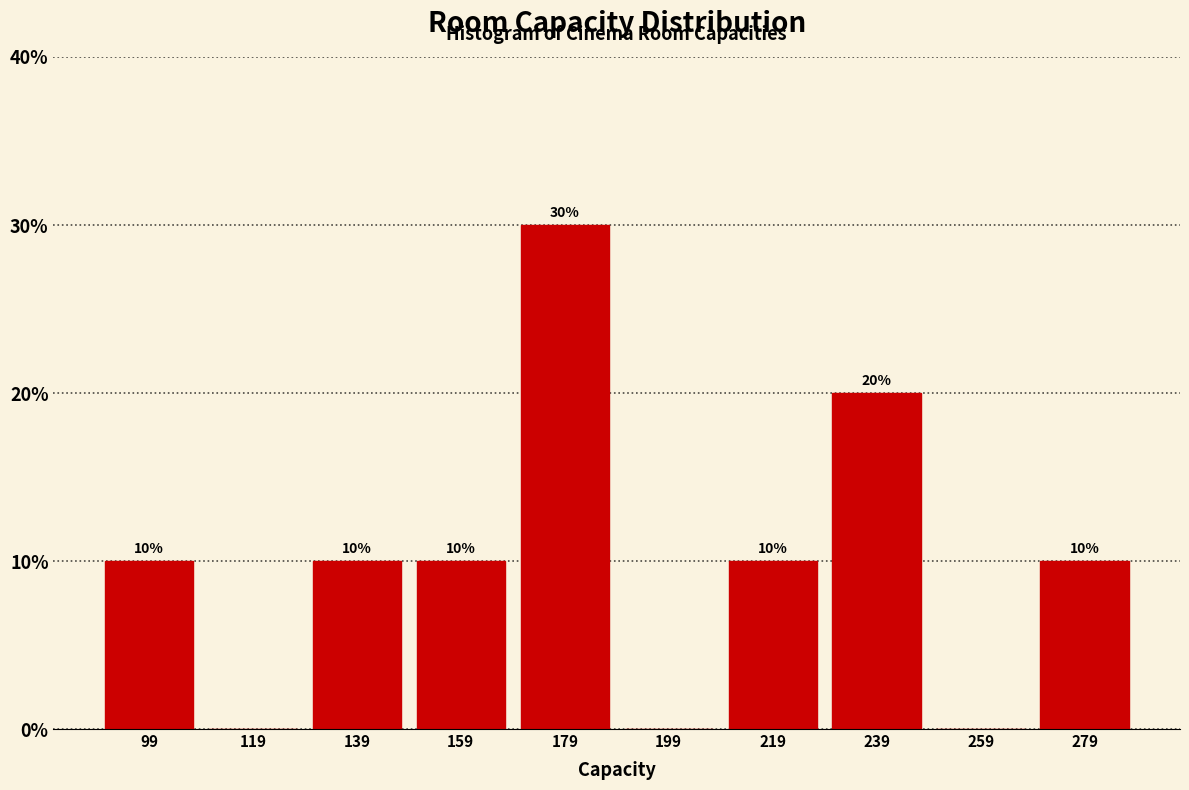

Reading left to right, list all the values displayed in this chart.

99=10	119=0	139=10	159=10	179=30	199=0	219=10	239=20	259=0	279=10